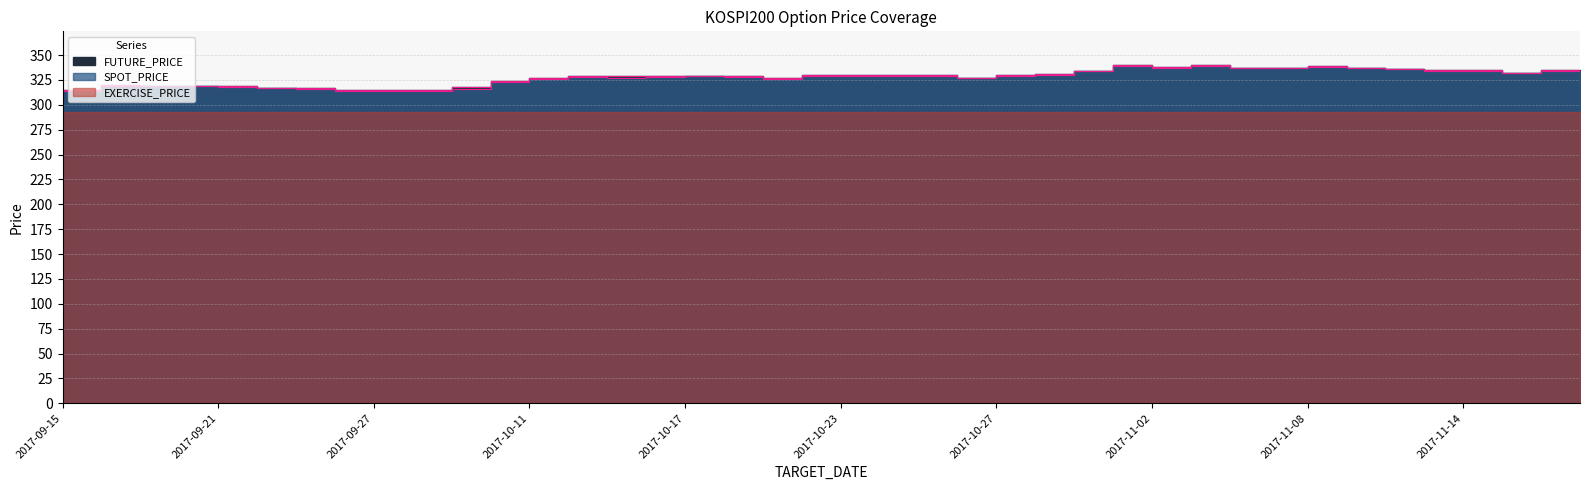

At how many categories does at least one series exceed 337?

7